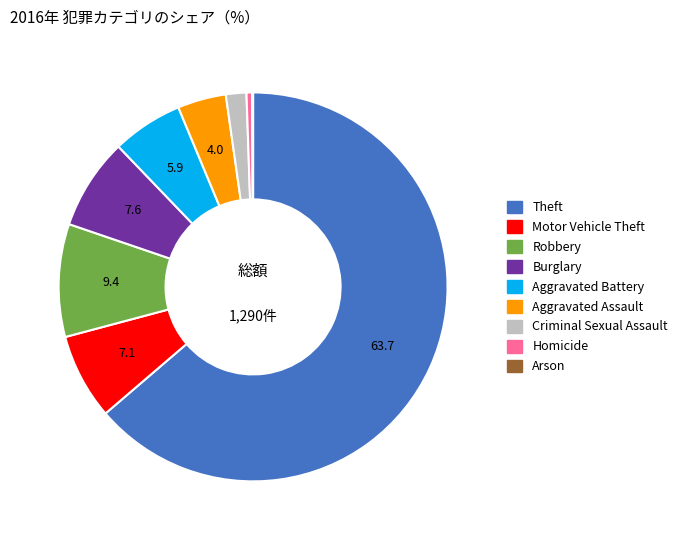

Which has a higher value, Criminal Sexual Assault or Theft?

Theft